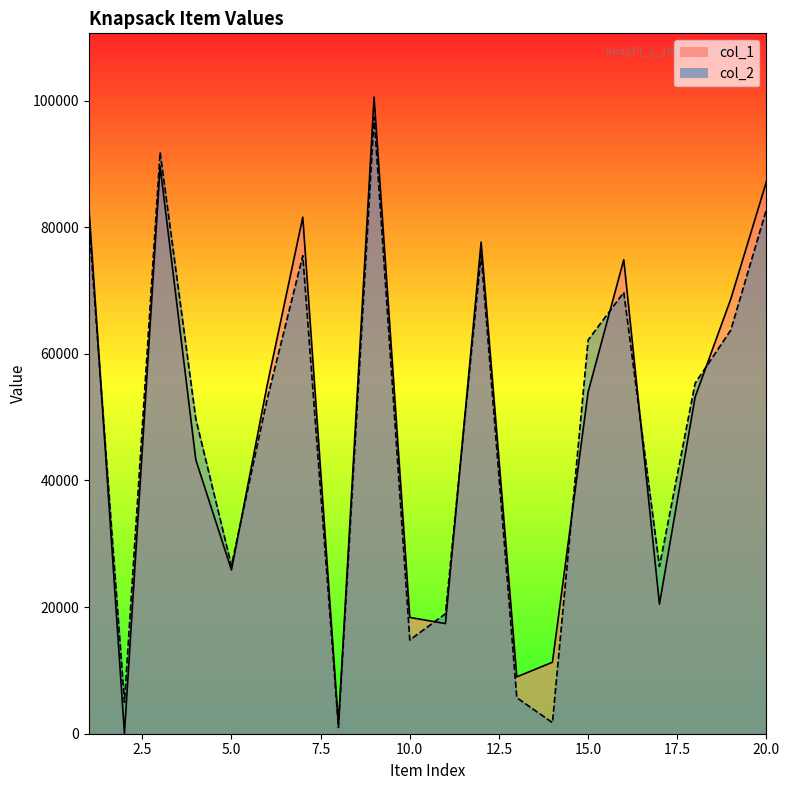

Where is the first local maximum for col_2?

3